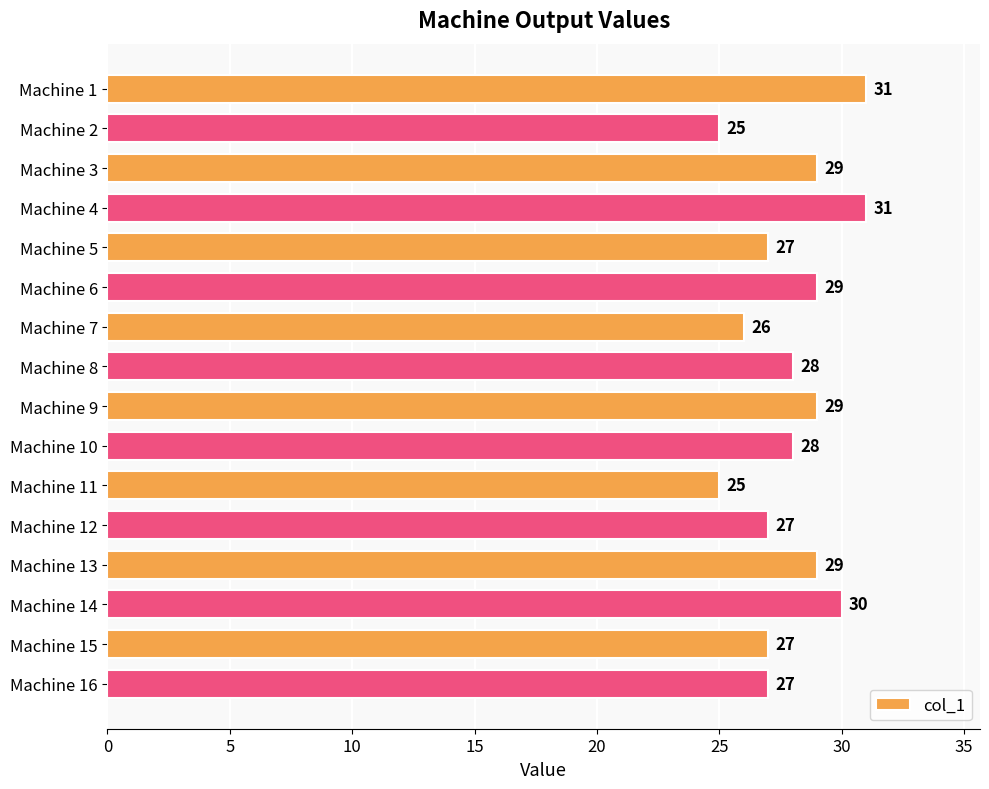

Count the values in the range 27 to 29.

10